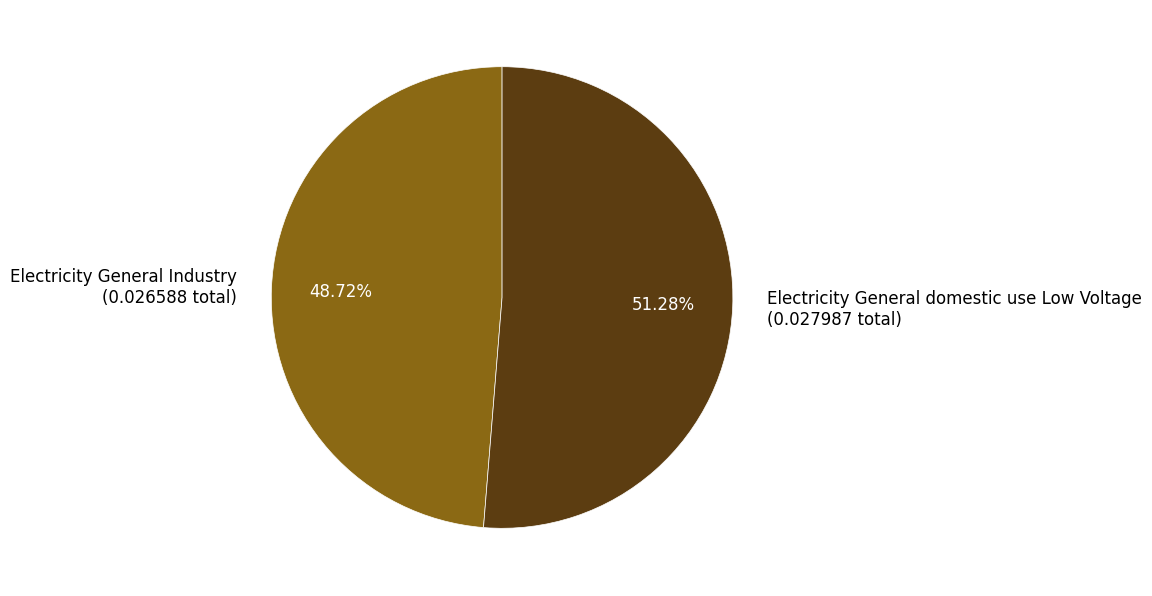

Count the number of slices in the pie.

2